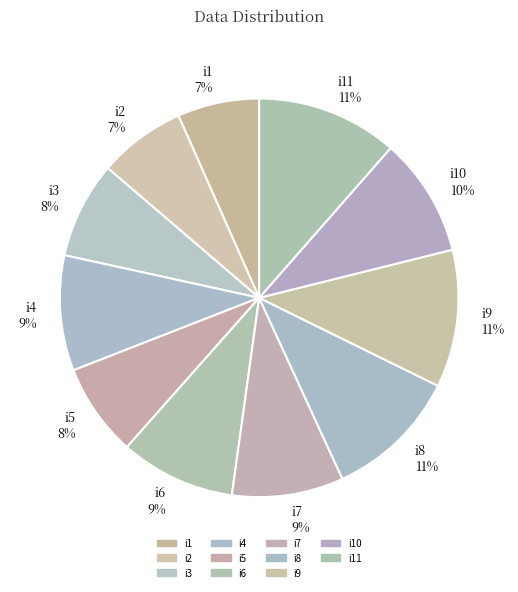

How many slices are in this pie chart?

11